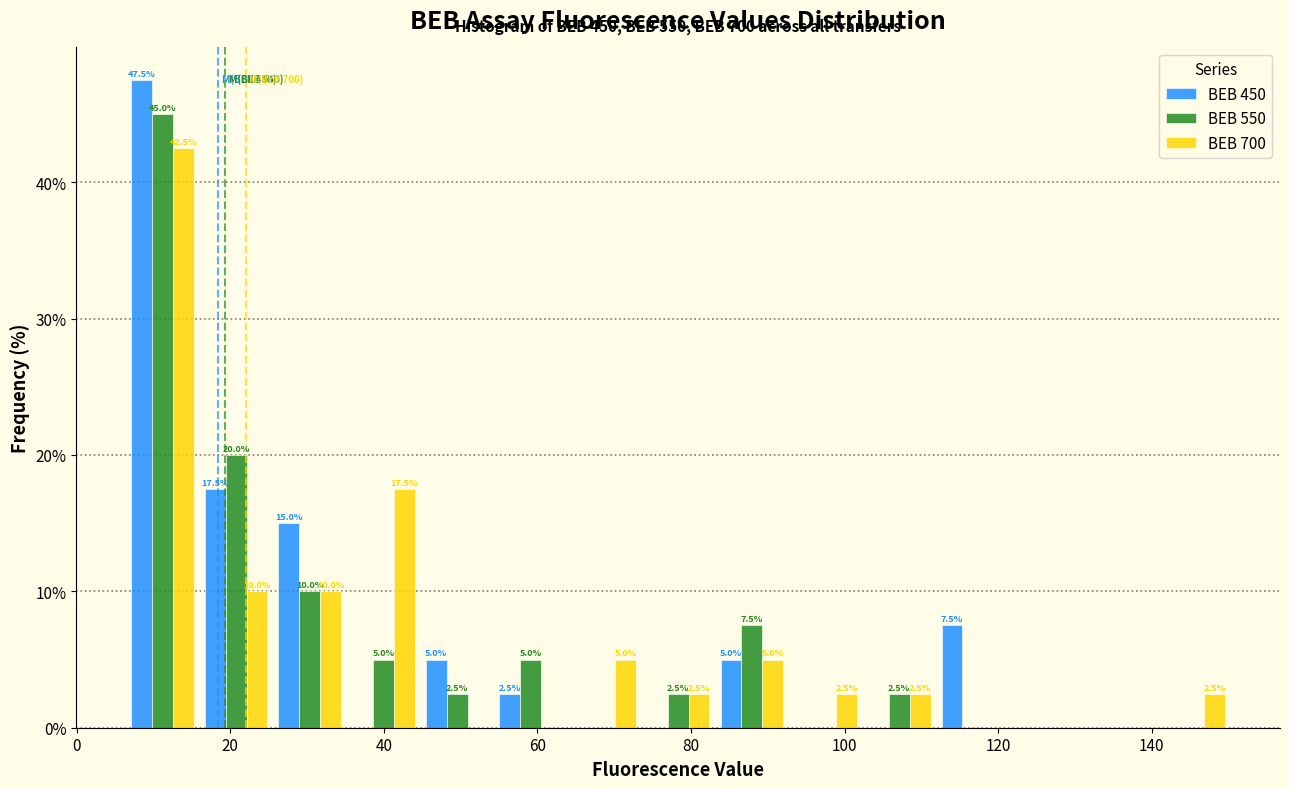

In the BEB 700 series, which range on the x-axis has the tallest bar?

6 to 16